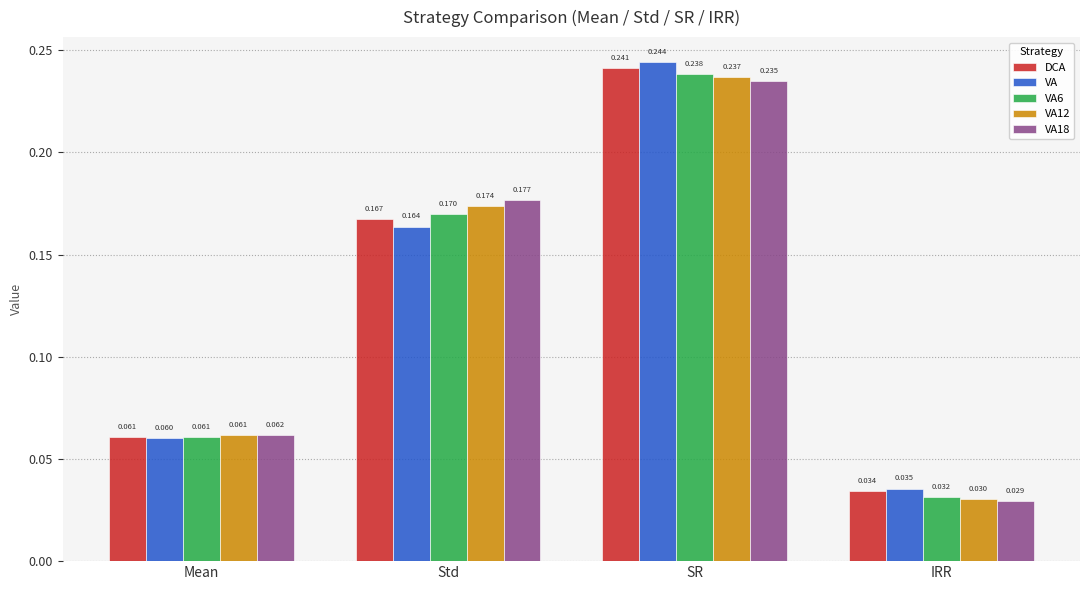

Count the VA12 values in the range 0 to 1.

4